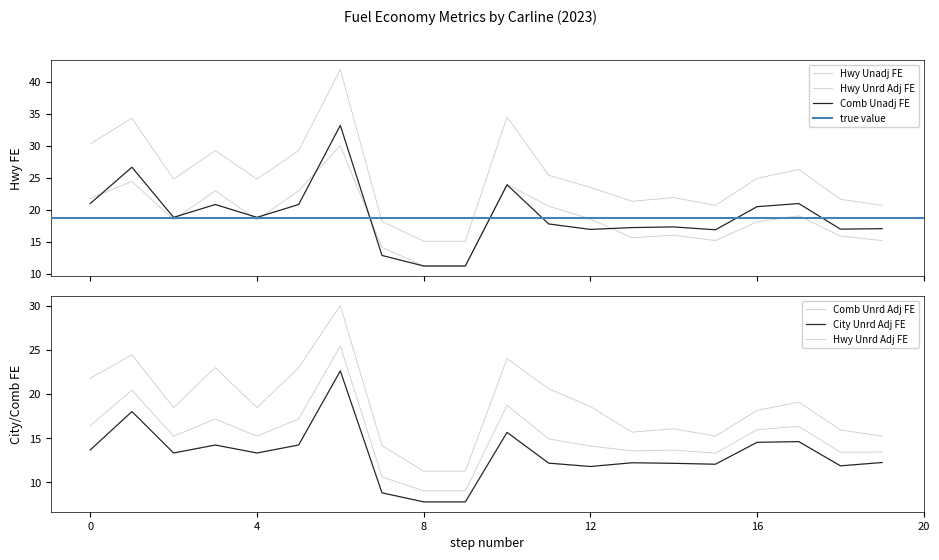

Reading left to right, list all the values displayed in this chart.

Comb Unadj FE: 21.0	26.6	18.8	20.8	18.8	20.8	33.2	12.9	11.2	11.2	23.9	17.8	16.9	17.2	17.3	16.9	20.5	21.0	17.0	17.1
Comb Unrd Adj FE: 16.4	20.4	15.2	17.2	15.2	17.2	25.4	10.6	9.0	9.0	18.7	14.9	14.1	13.5	13.6	13.3	15.9	16.3	13.4	13.4
Hwy Unadj FE: 30.3	34.3	24.8	29.2	24.8	29.2	41.9	18.2	15.1	15.1	34.5	25.4	23.5	21.3	21.9	20.7	24.9	26.3	21.7	20.7
Hwy Unrd Adj FE: 21.8	24.4	18.4	23.0	18.4	23.0	30.0	14.1	11.2	11.2	24.0	20.6	18.6	15.7	16.1	15.2	18.1	19.1	15.9	15.2
City Unrd Adj FE: 13.6	18.0	13.3	14.2	13.3	14.2	22.6	8.8	7.8	7.8	15.6	12.2	11.8	12.2	12.1	12.0	14.5	14.6	11.8	12.2